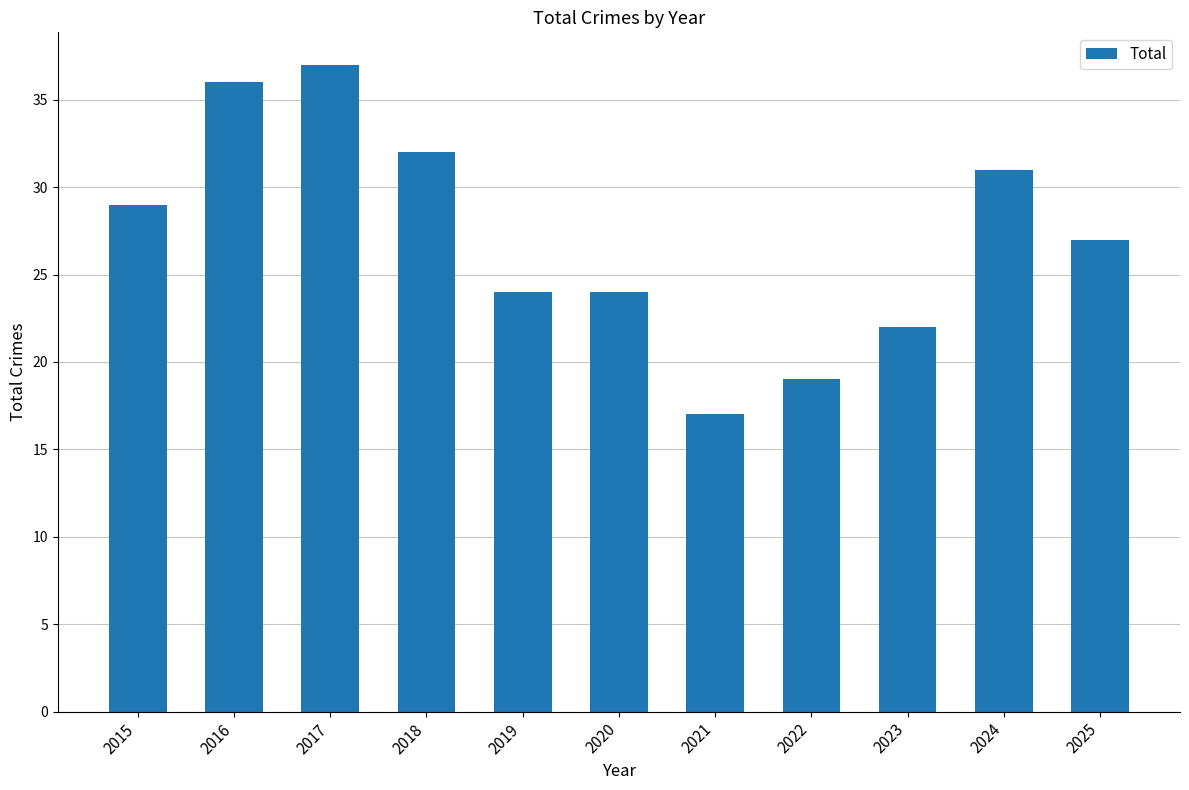

How many values are below 27?

5